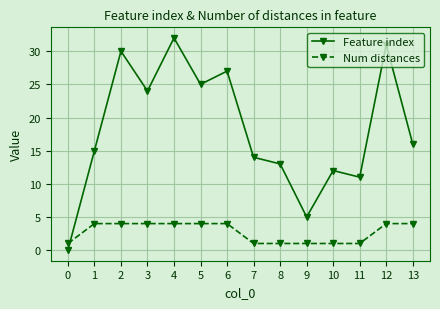

Is it true that Num distances equals 7 at 1?

False